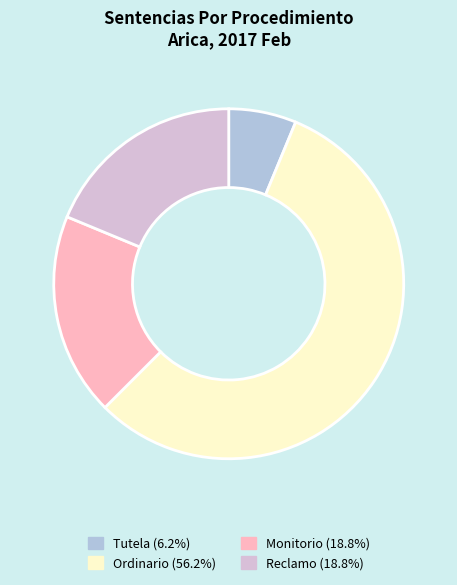

What is the largest slice in the pie chart?

Ordinario